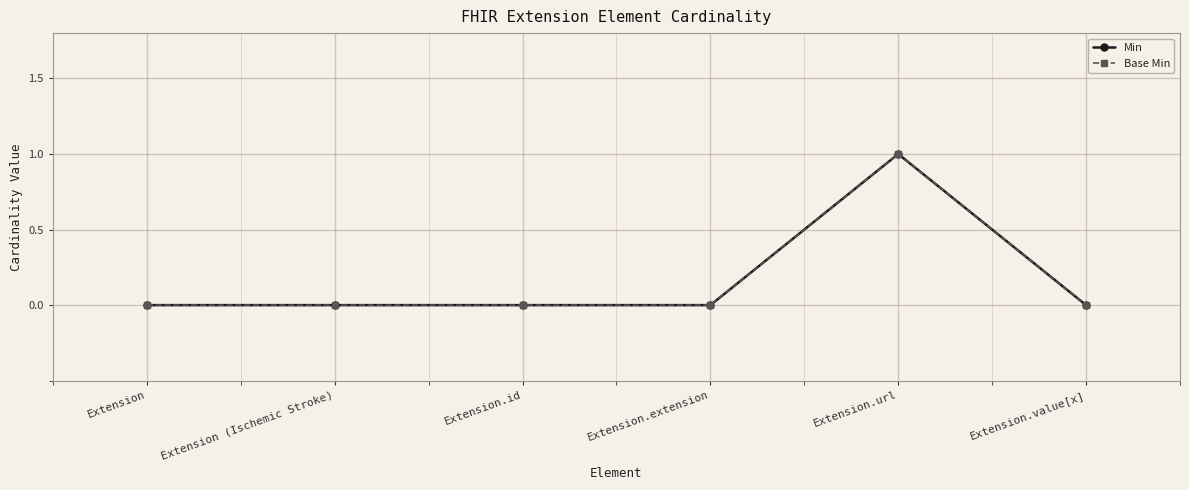

Does the chart have visible grid lines?

Yes